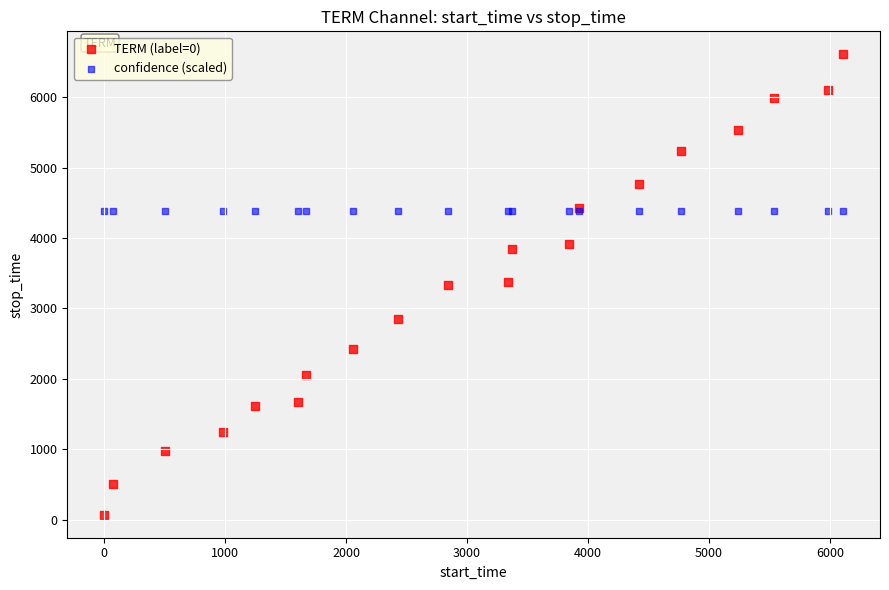

Which series contains the highest Y value?

TERM (label=0)